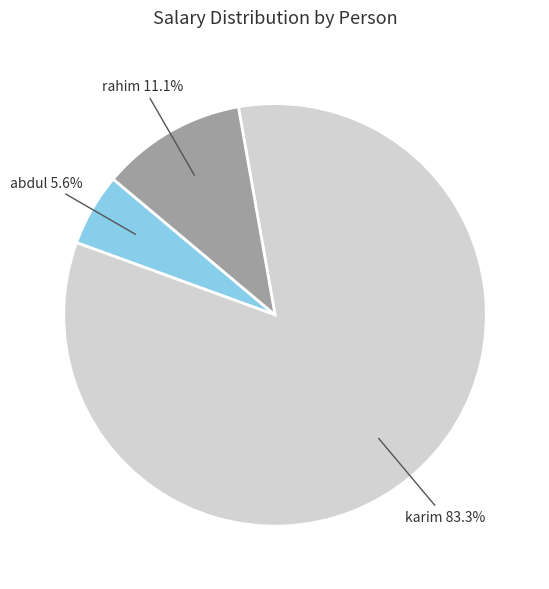

How many slices are in this pie chart?

3